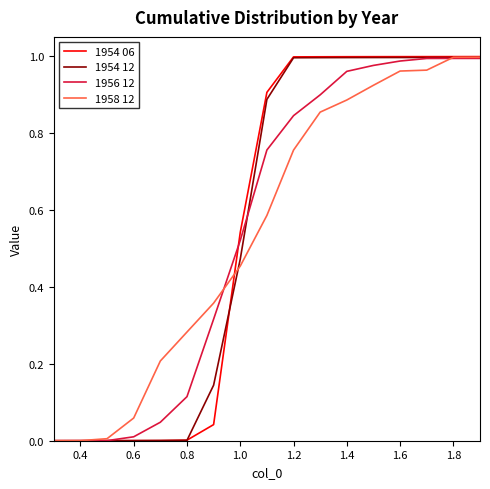

Which series has the widest spread of values?

1954 06